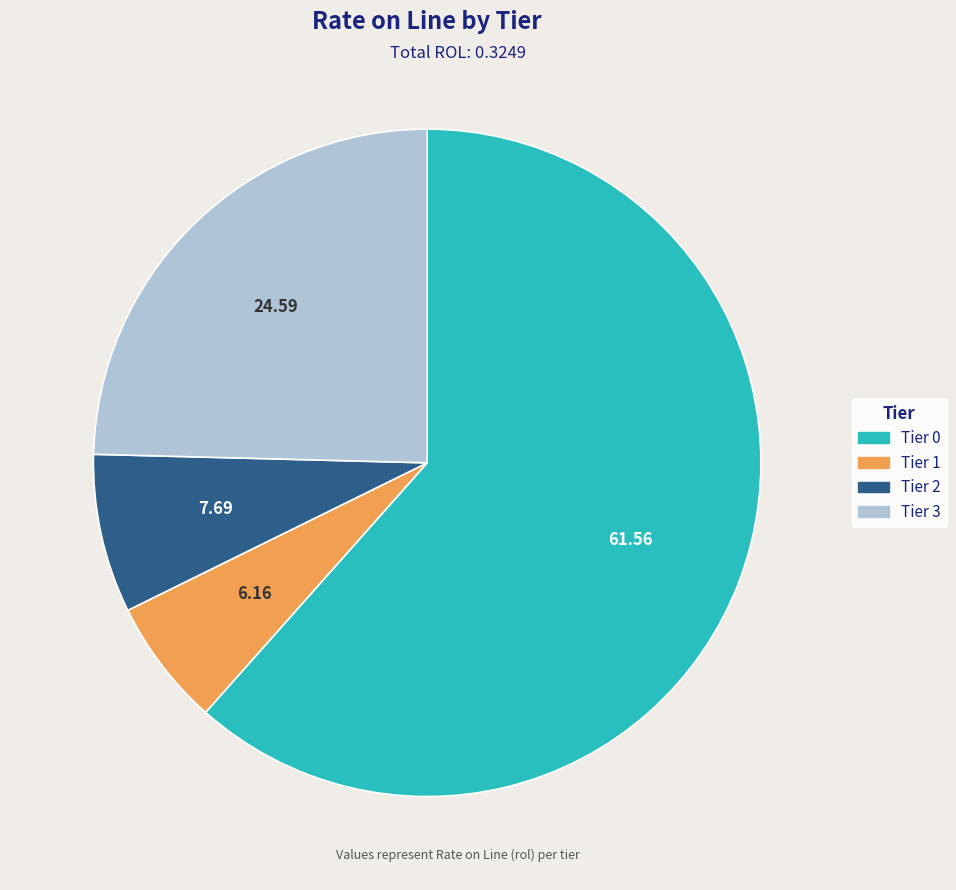

Does any single category account for the majority?

Yes